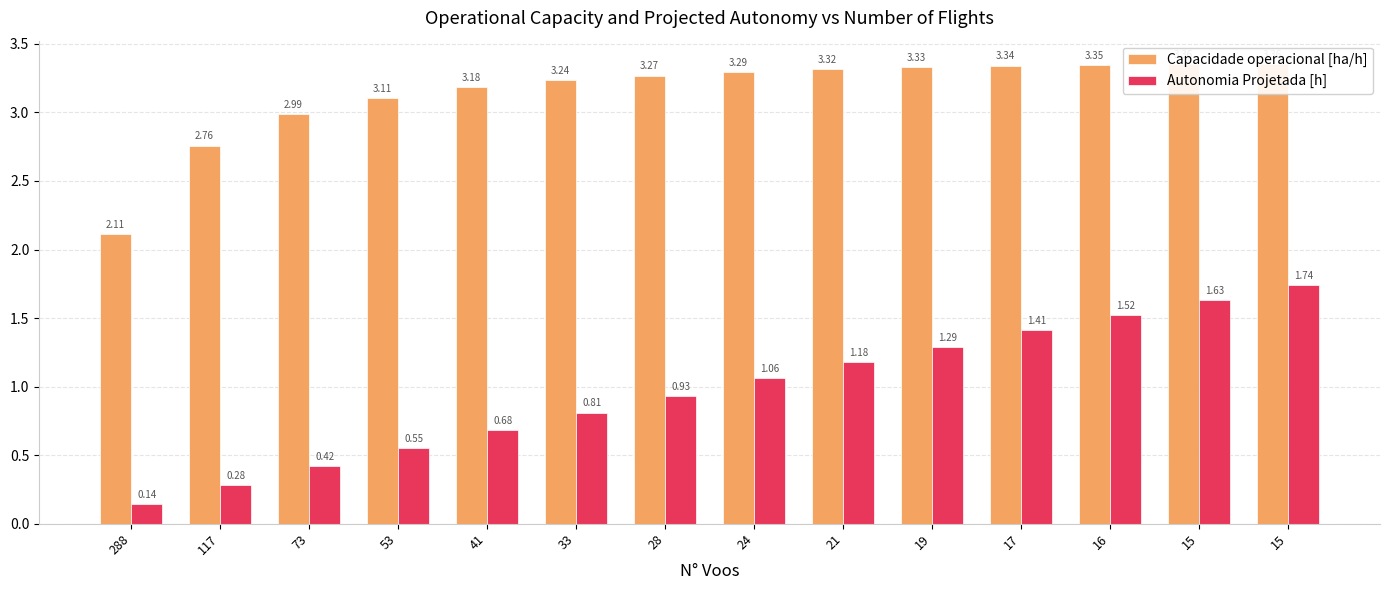

What value does the Autonomia Projetada [h] series have at 33?

0.8